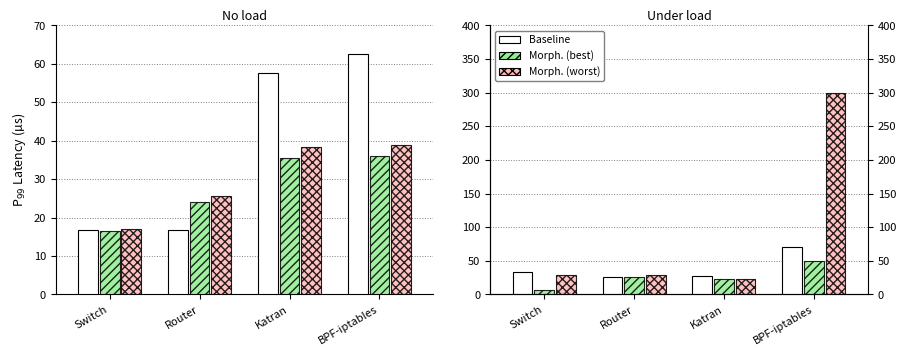

What is the lowest value of the Morph. (worst) series?

22.5